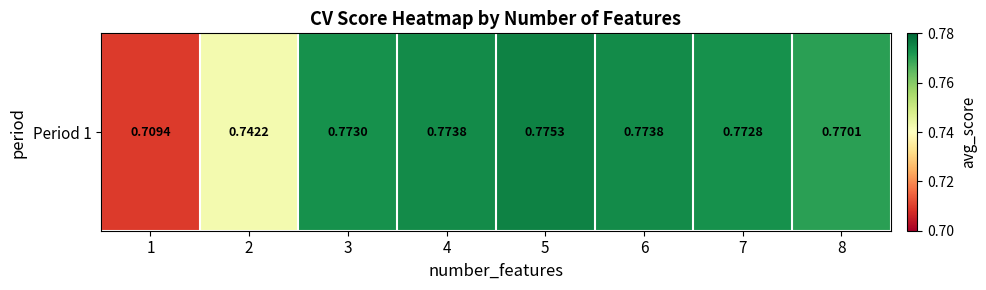

Reading right to left, list all the values displayed in this chart.

8=0.8	7=0.8	6=0.8	5=0.8	4=0.8	3=0.8	2=0.7	1=0.7